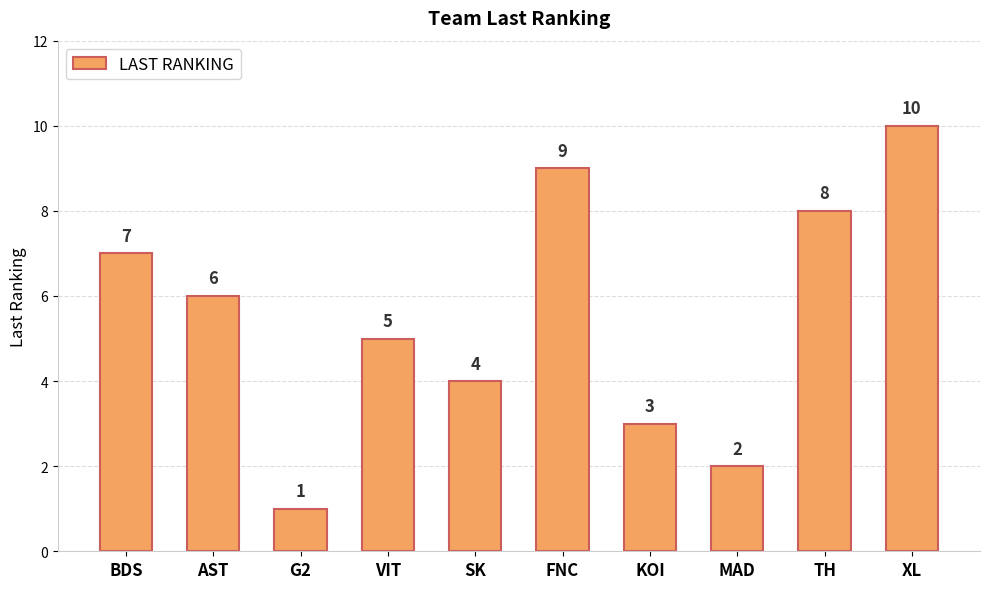

What is the label of the 10th bar from the left?

XL